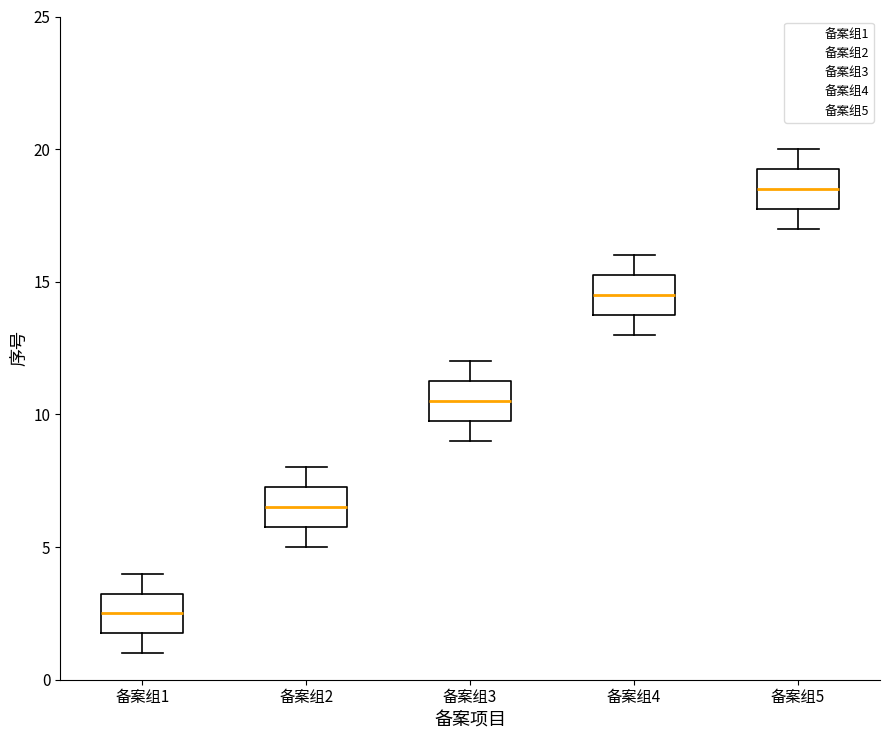

Which box has the lowest median line?

备案组1